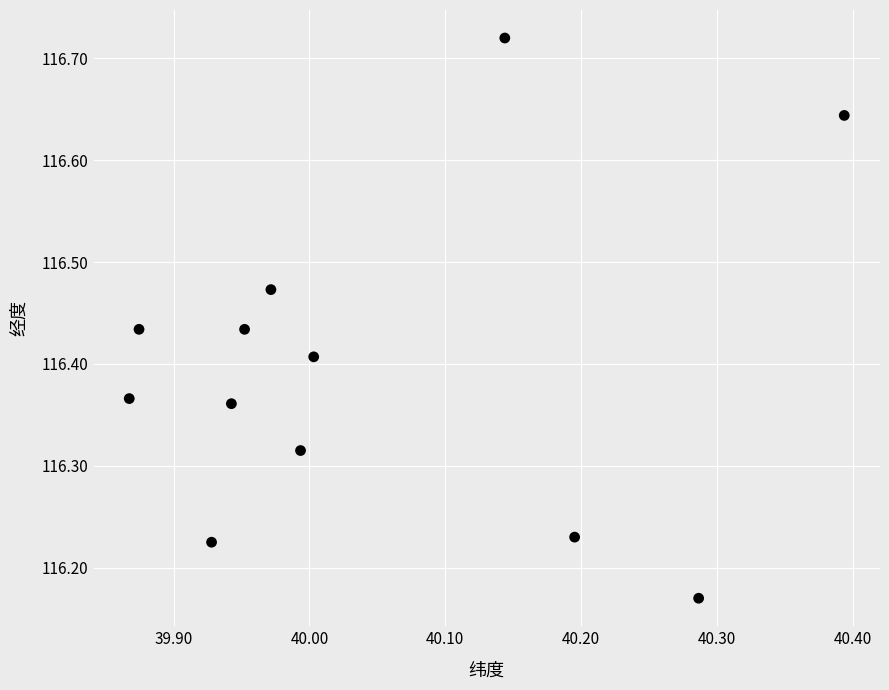

What is the average X value?

40.0